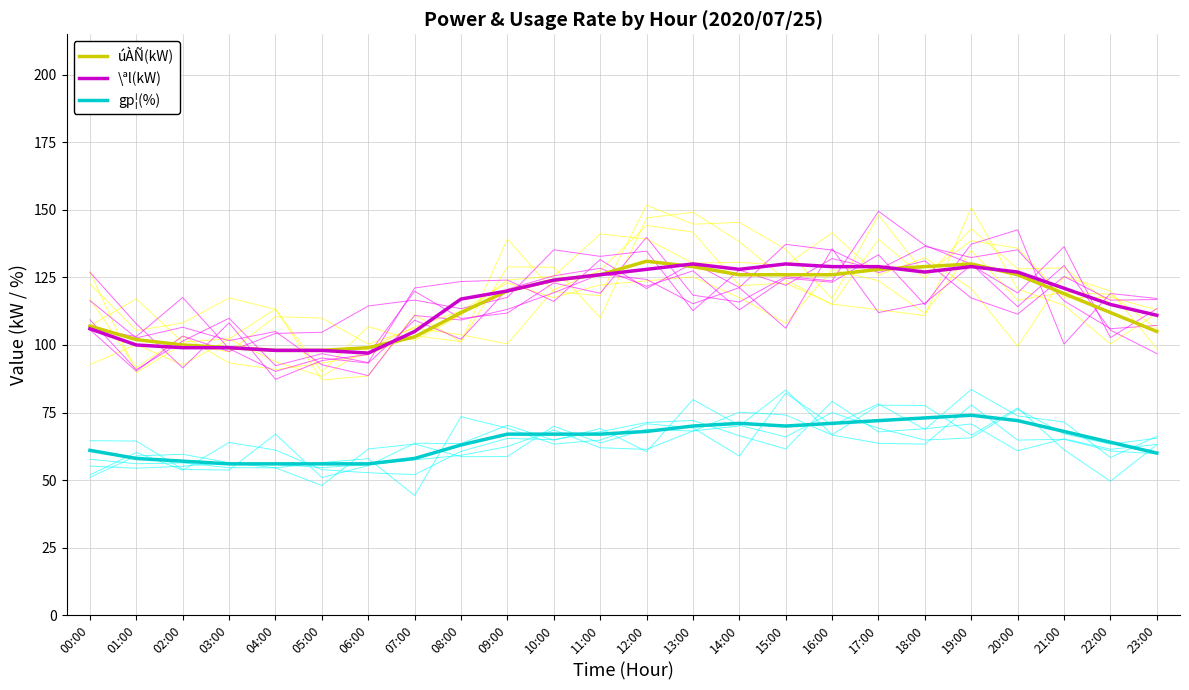

What value does the \ªl(kW) series have at 04:00?

98